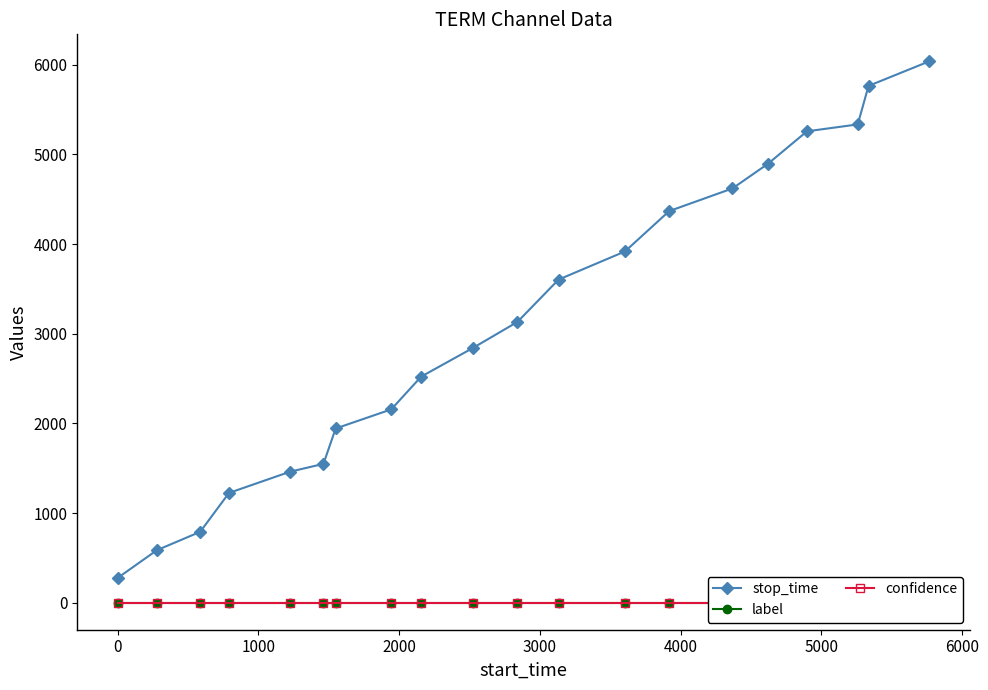

What is the value of the stop_time point at the 4th from the left?

1224